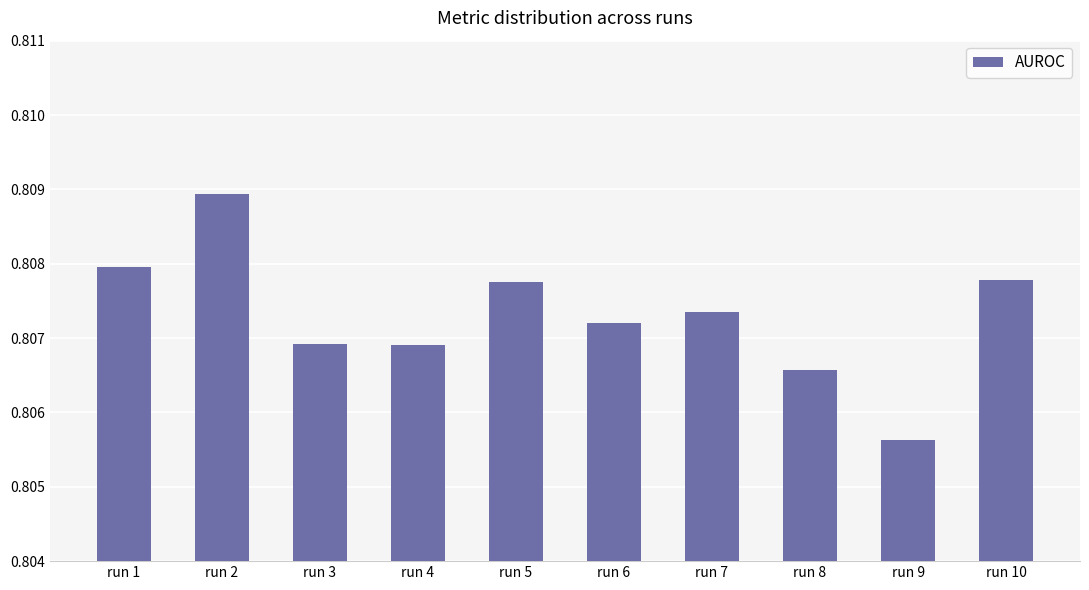

Between run 7 and run 6, which is larger?

run 7